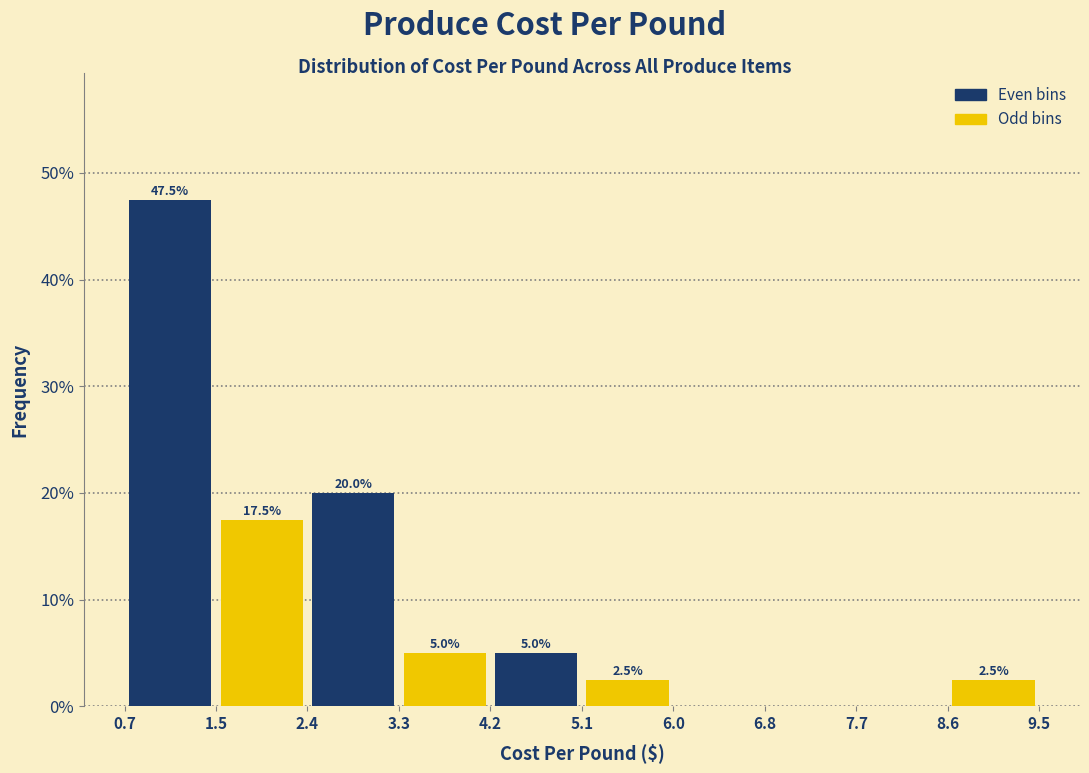

Over which range of the x-axis is the bar tallest?

0.7 to 1.5